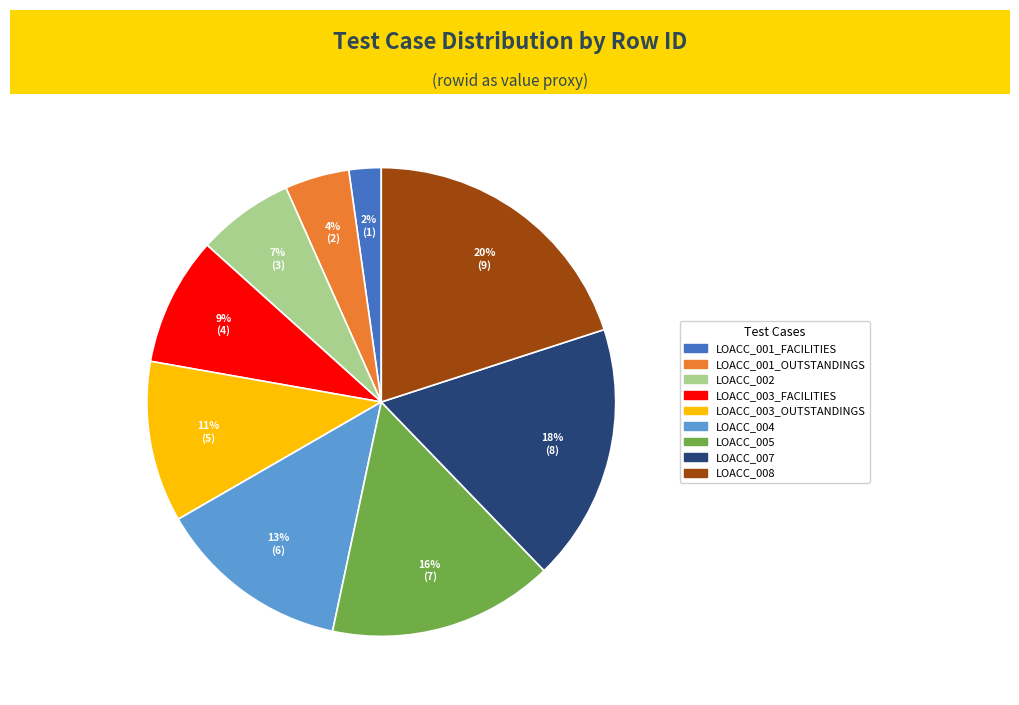

Which slice is the smallest?

LOACC_001_FACILITIES